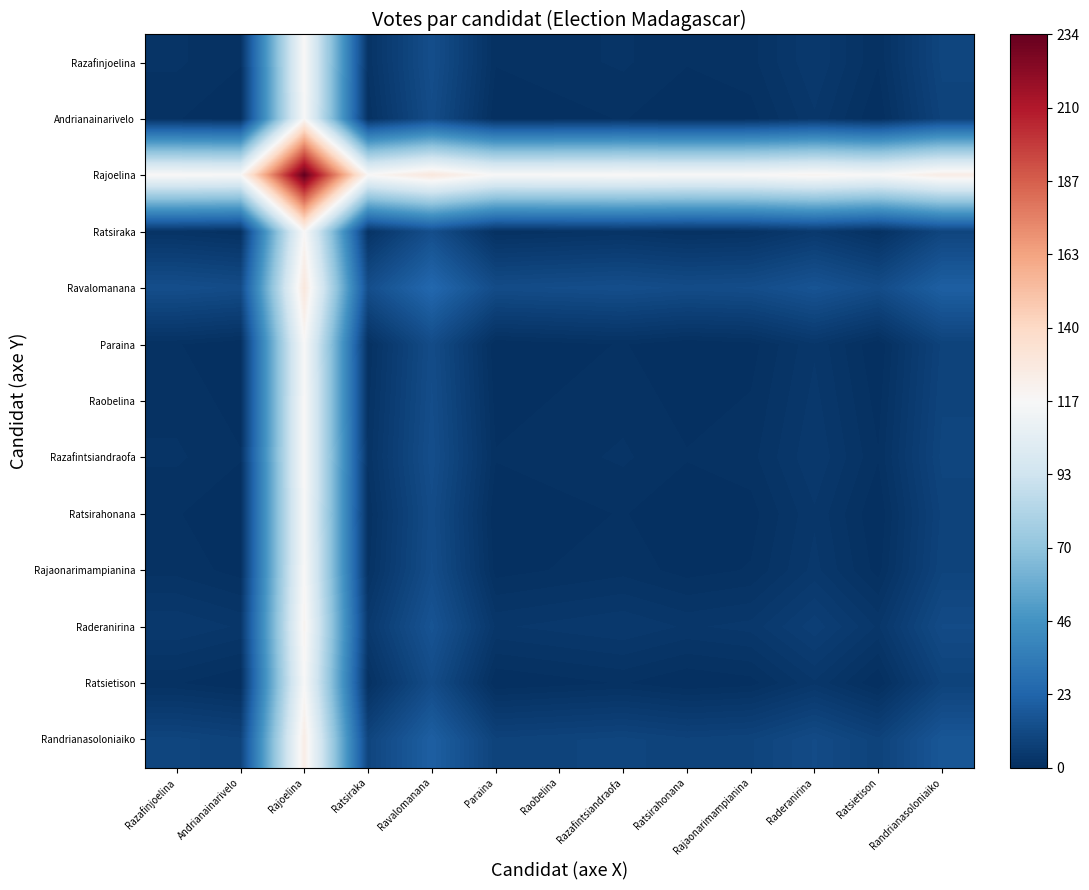

Reading left to right, list all the values displayed in this chart.

Razafinjoelina: Razafinjoelina=2.0	Andrianainarivelo=1.0	Rajoelina=118.0	Ratsiraka=2.0	Ravalomanana=13.5	Paraina=1.0	Raobelina=1.5	Razafintsiandraofa=2.0	Ratsirahonana=1.0	Rajaonarimampianina=1.5	Raderanirina=4.5	Ratsietison=1.0	Randrianasoloniaiko=9.5
Andrianainarivelo: Razafinjoelina=1.0	Andrianainarivelo=0.0	Rajoelina=117.0	Ratsiraka=1.0	Ravalomanana=12.5	Paraina=0.0	Raobelina=0.5	Razafintsiandraofa=1.0	Ratsirahonana=0.0	Rajaonarimampianina=0.5	Raderanirina=3.5	Ratsietison=0.0	Randrianasoloniaiko=8.5
Rajoelina: Razafinjoelina=118.0	Andrianainarivelo=117.0	Rajoelina=234.0	Ratsiraka=118.0	Ravalomanana=129.5	Paraina=117.0	Raobelina=117.5	Razafintsiandraofa=118.0	Ratsirahonana=117.0	Rajaonarimampianina=117.5	Raderanirina=120.5	Ratsietison=117.0	Randrianasoloniaiko=125.5
Ratsiraka: Razafinjoelina=2.0	Andrianainarivelo=1.0	Rajoelina=118.0	Ratsiraka=2.0	Ravalomanana=13.5	Paraina=1.0	Raobelina=1.5	Razafintsiandraofa=2.0	Ratsirahonana=1.0	Rajaonarimampianina=1.5	Raderanirina=4.5	Ratsietison=1.0	Randrianasoloniaiko=9.5
Ravalomanana: Razafinjoelina=13.5	Andrianainarivelo=12.5	Rajoelina=129.5	Ratsiraka=13.5	Ravalomanana=25.0	Paraina=12.5	Raobelina=13.0	Razafintsiandraofa=13.5	Ratsirahonana=12.5	Rajaonarimampianina=13.0	Raderanirina=16.0	Ratsietison=12.5	Randrianasoloniaiko=21.0
Paraina: Razafinjoelina=1.0	Andrianainarivelo=0.0	Rajoelina=117.0	Ratsiraka=1.0	Ravalomanana=12.5	Paraina=0.0	Raobelina=0.5	Razafintsiandraofa=1.0	Ratsirahonana=0.0	Rajaonarimampianina=0.5	Raderanirina=3.5	Ratsietison=0.0	Randrianasoloniaiko=8.5
Raobelina: Razafinjoelina=1.5	Andrianainarivelo=0.5	Rajoelina=117.5	Ratsiraka=1.5	Ravalomanana=13.0	Paraina=0.5	Raobelina=1.0	Razafintsiandraofa=1.5	Ratsirahonana=0.5	Rajaonarimampianina=1.0	Raderanirina=4.0	Ratsietison=0.5	Randrianasoloniaiko=9.0
Razafintsiandraofa: Razafinjoelina=2.0	Andrianainarivelo=1.0	Rajoelina=118.0	Ratsiraka=2.0	Ravalomanana=13.5	Paraina=1.0	Raobelina=1.5	Razafintsiandraofa=2.0	Ratsirahonana=1.0	Rajaonarimampianina=1.5	Raderanirina=4.5	Ratsietison=1.0	Randrianasoloniaiko=9.5
Ratsirahonana: Razafinjoelina=1.0	Andrianainarivelo=0.0	Rajoelina=117.0	Ratsiraka=1.0	Ravalomanana=12.5	Paraina=0.0	Raobelina=0.5	Razafintsiandraofa=1.0	Ratsirahonana=0.0	Rajaonarimampianina=0.5	Raderanirina=3.5	Ratsietison=0.0	Randrianasoloniaiko=8.5
Rajaonarimampianina: Razafinjoelina=1.5	Andrianainarivelo=0.5	Rajoelina=117.5	Ratsiraka=1.5	Ravalomanana=13.0	Paraina=0.5	Raobelina=1.0	Razafintsiandraofa=1.5	Ratsirahonana=0.5	Rajaonarimampianina=1.0	Raderanirina=4.0	Ratsietison=0.5	Randrianasoloniaiko=9.0
Raderanirina: Razafinjoelina=4.5	Andrianainarivelo=3.5	Rajoelina=120.5	Ratsiraka=4.5	Ravalomanana=16.0	Paraina=3.5	Raobelina=4.0	Razafintsiandraofa=4.5	Ratsirahonana=3.5	Rajaonarimampianina=4.0	Raderanirina=7.0	Ratsietison=3.5	Randrianasoloniaiko=12.0
Ratsietison: Razafinjoelina=1.0	Andrianainarivelo=0.0	Rajoelina=117.0	Ratsiraka=1.0	Ravalomanana=12.5	Paraina=0.0	Raobelina=0.5	Razafintsiandraofa=1.0	Ratsirahonana=0.0	Rajaonarimampianina=0.5	Raderanirina=3.5	Ratsietison=0.0	Randrianasoloniaiko=8.5
Randrianasoloniaiko: Razafinjoelina=9.5	Andrianainarivelo=8.5	Rajoelina=125.5	Ratsiraka=9.5	Ravalomanana=21.0	Paraina=8.5	Raobelina=9.0	Razafintsiandraofa=9.5	Ratsirahonana=8.5	Rajaonarimampianina=9.0	Raderanirina=12.0	Ratsietison=8.5	Randrianasoloniaiko=17.0